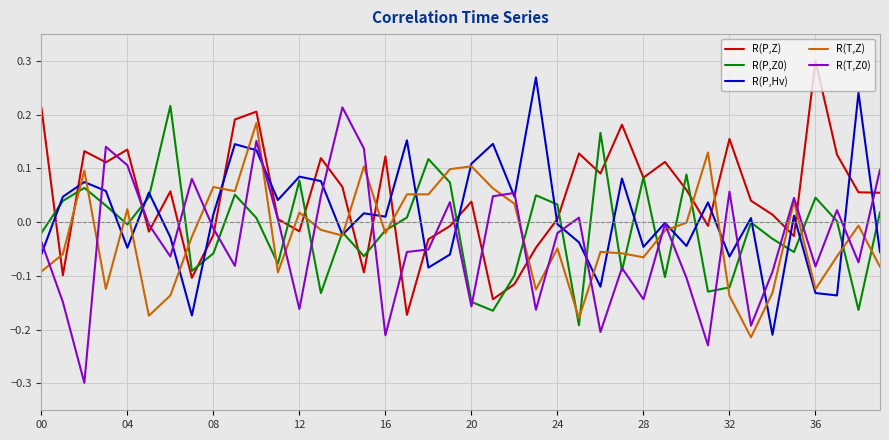

In R(T,Z0), how many points are higher than both neighbors (excluding endpoints)?

12